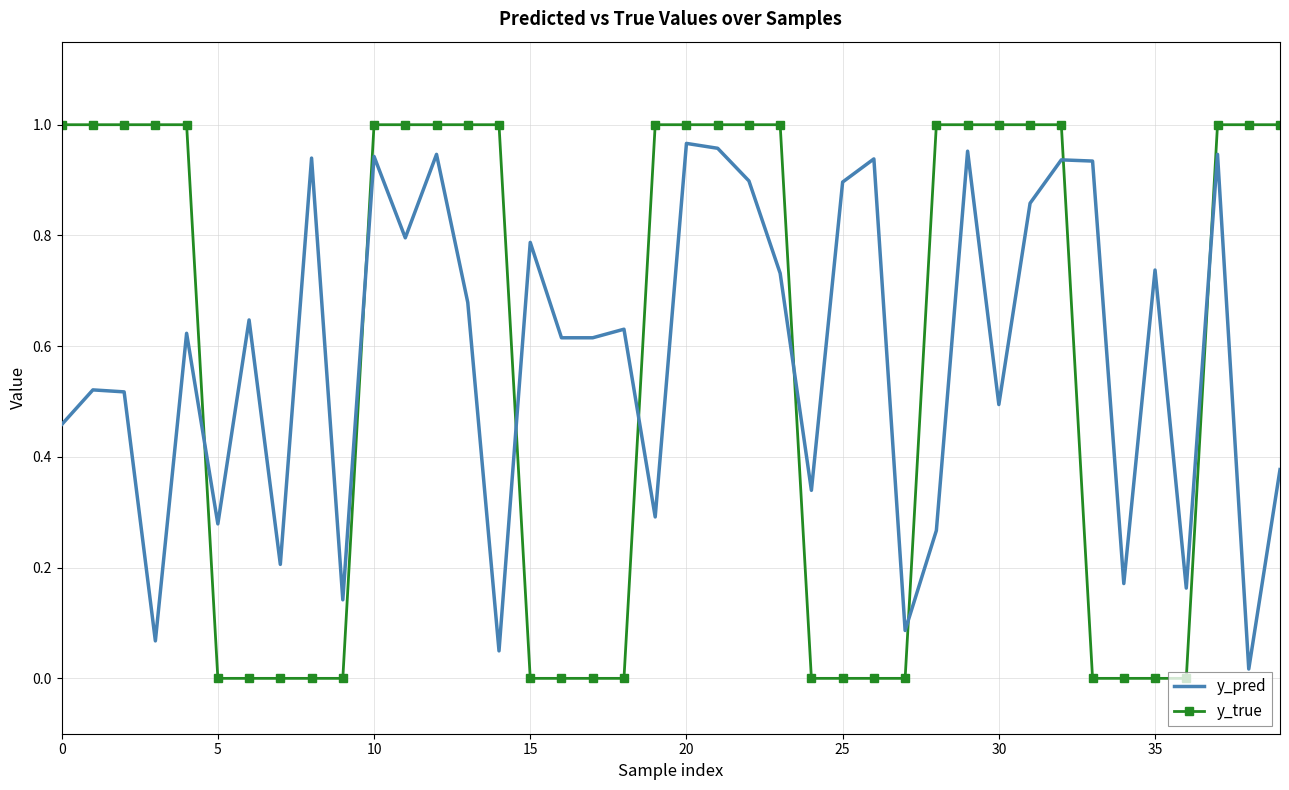

Which series has the widest spread of values?

y_true